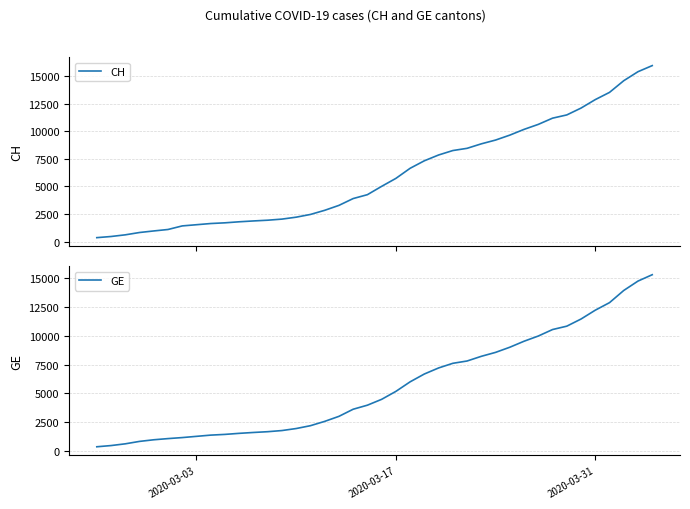

True or false: CH and GE intersect in this chart.

False